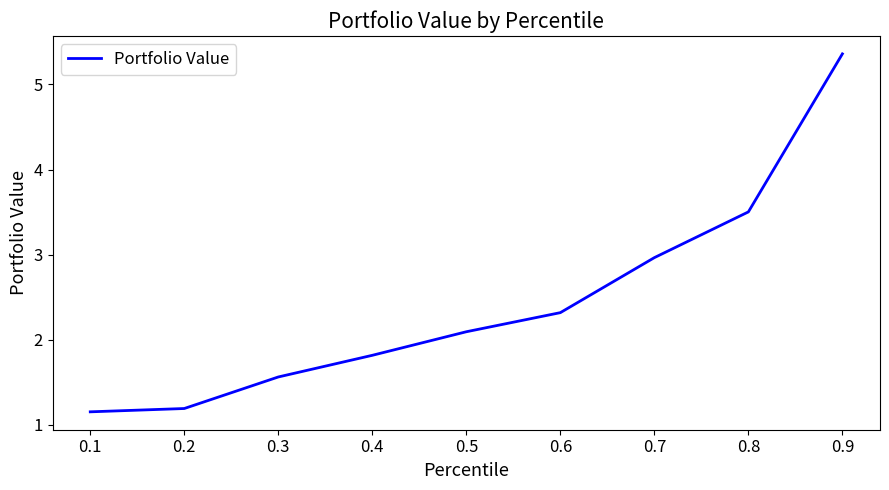

Read the value at 0.4.

1.8